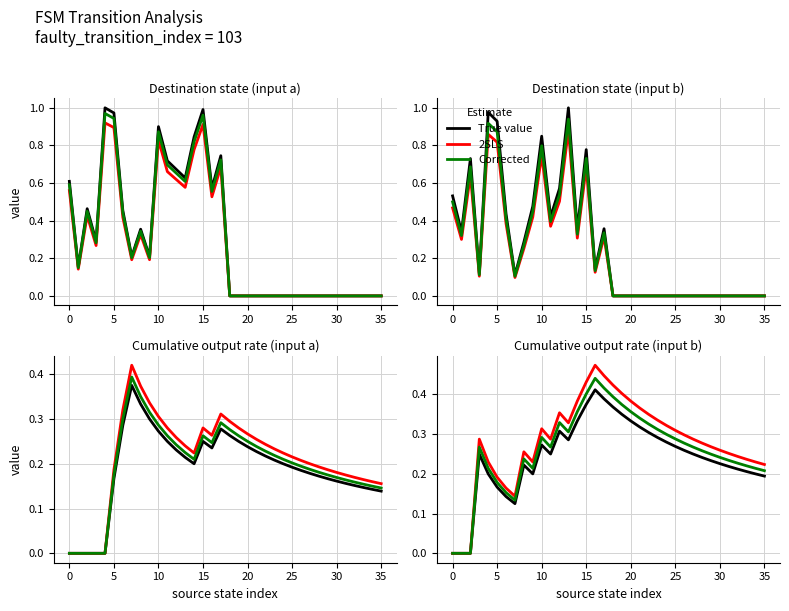

Is it true that True value equals 0.5 at 17?

False